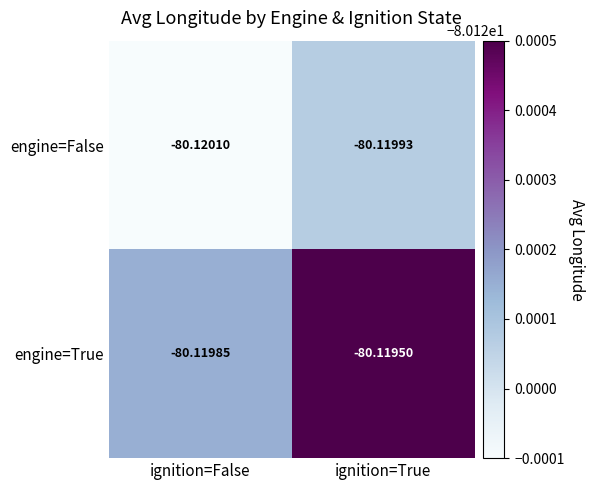

At which label does engine=False reach its minimum?

ignition=False